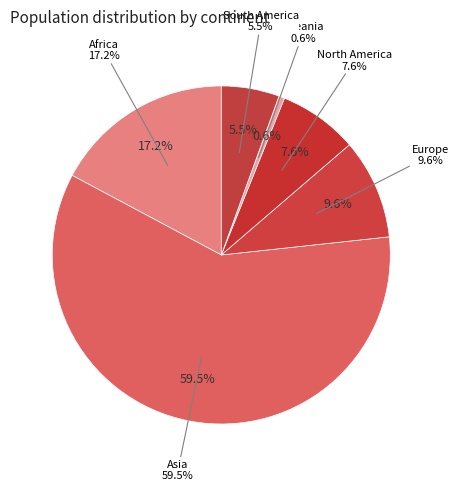

To the nearest percent, what portion does North America represent?

8%